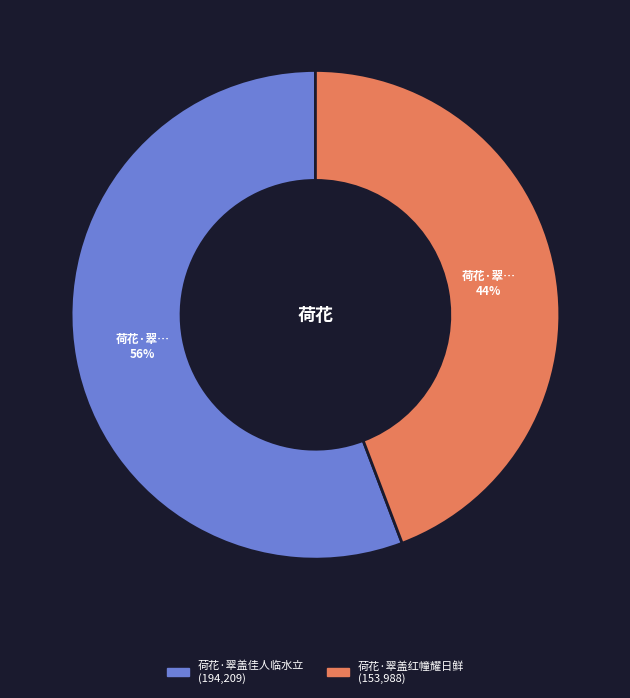

To the nearest percent, what is the difference between the 荷花·翠盖佳人临水立 and 荷花·翠盖红幢耀日鲜 slice percentages?

12%